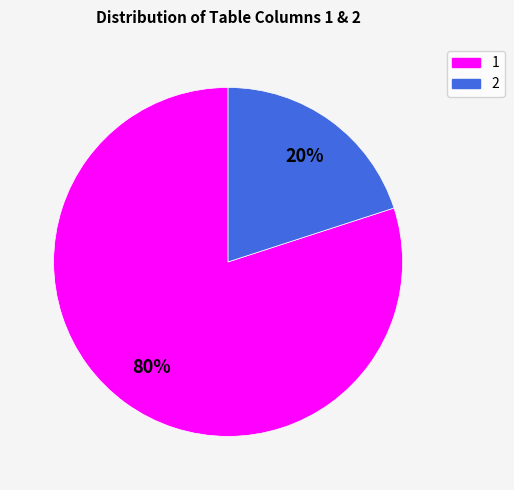

To the nearest percent, what is the average slice percentage?

50%